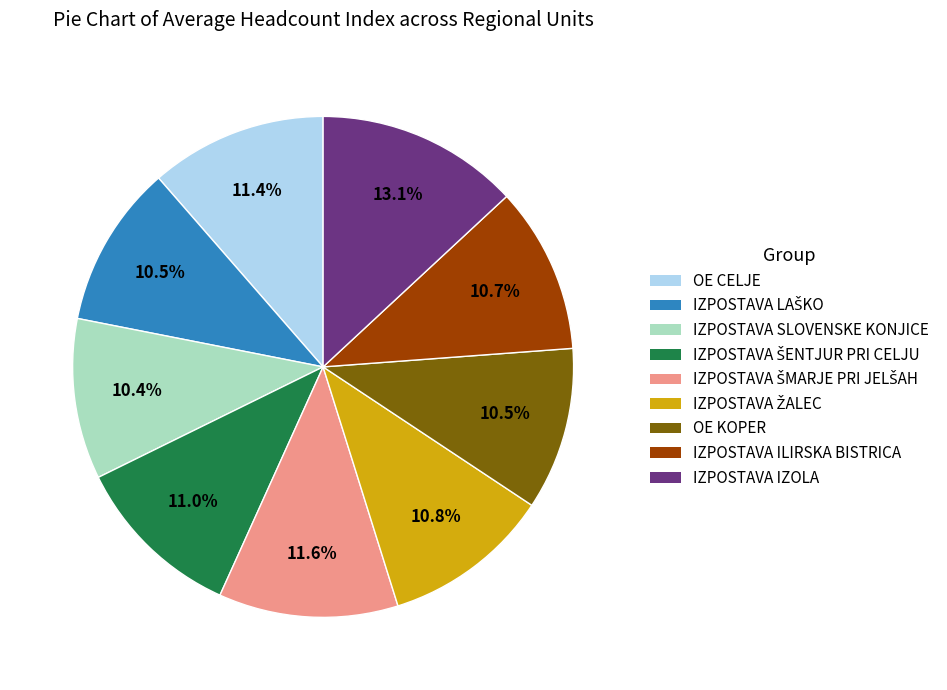

Is there a majority slice in this chart?

No